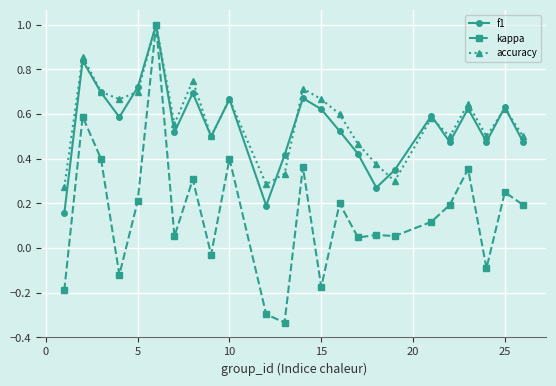

Which series has the largest range (max minus min)?

kappa